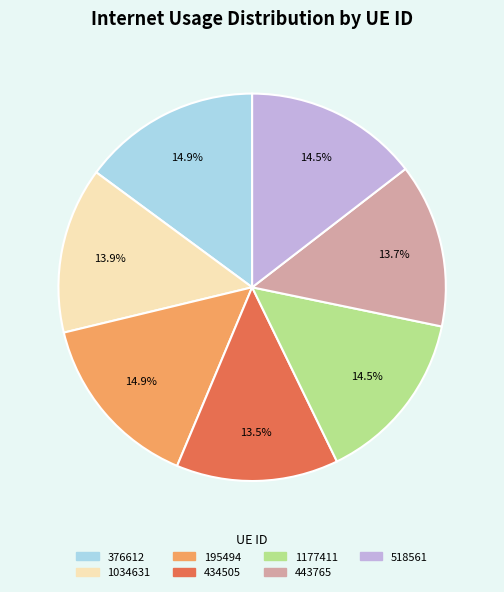

Does any single category account for the majority?

No